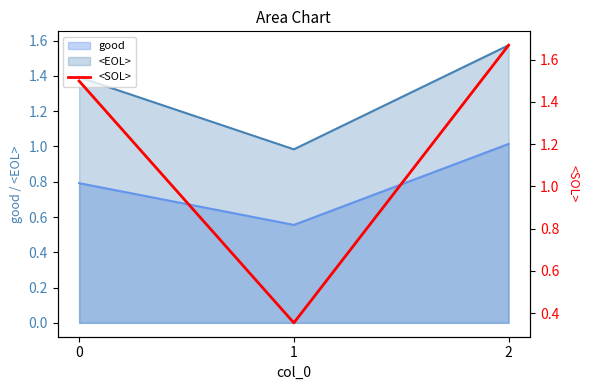

How many lines are shown in the chart?

1